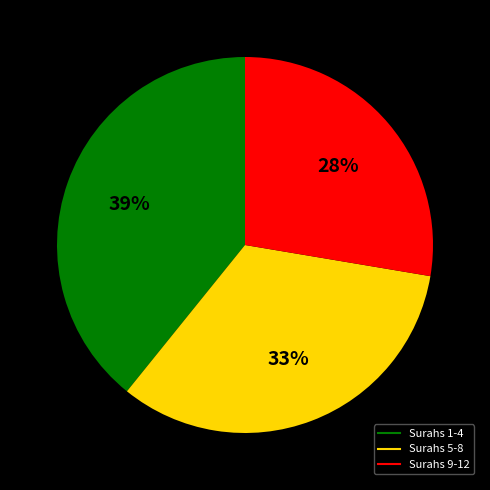

Does any single category account for the majority?

No